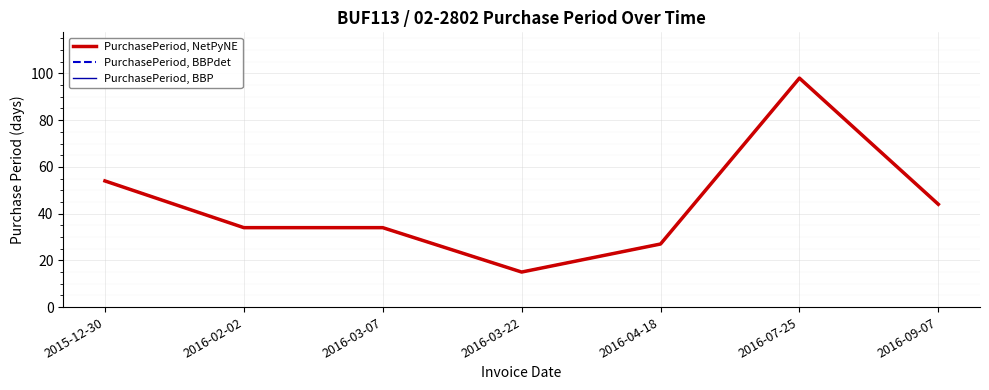

List the series in order of their peak value, highest first.

PurchasePeriod, NetPyNE, PurchasePeriod, BBPdet, PurchasePeriod, BBP